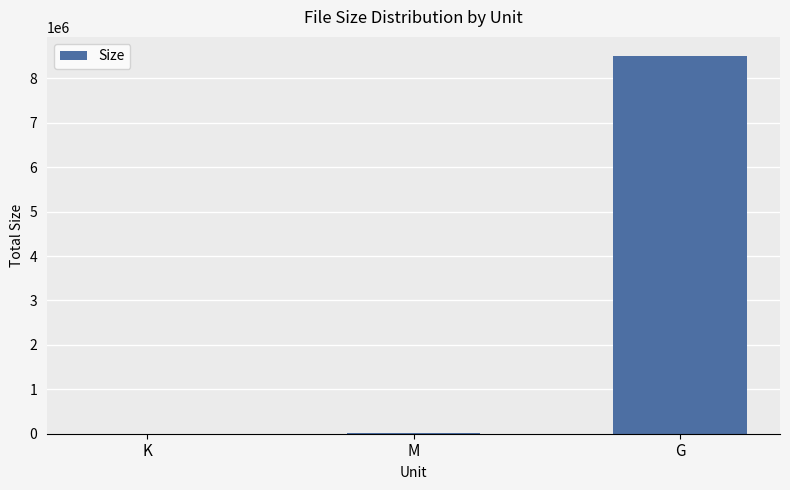

Where is the data nearest to the value 4255271?

M